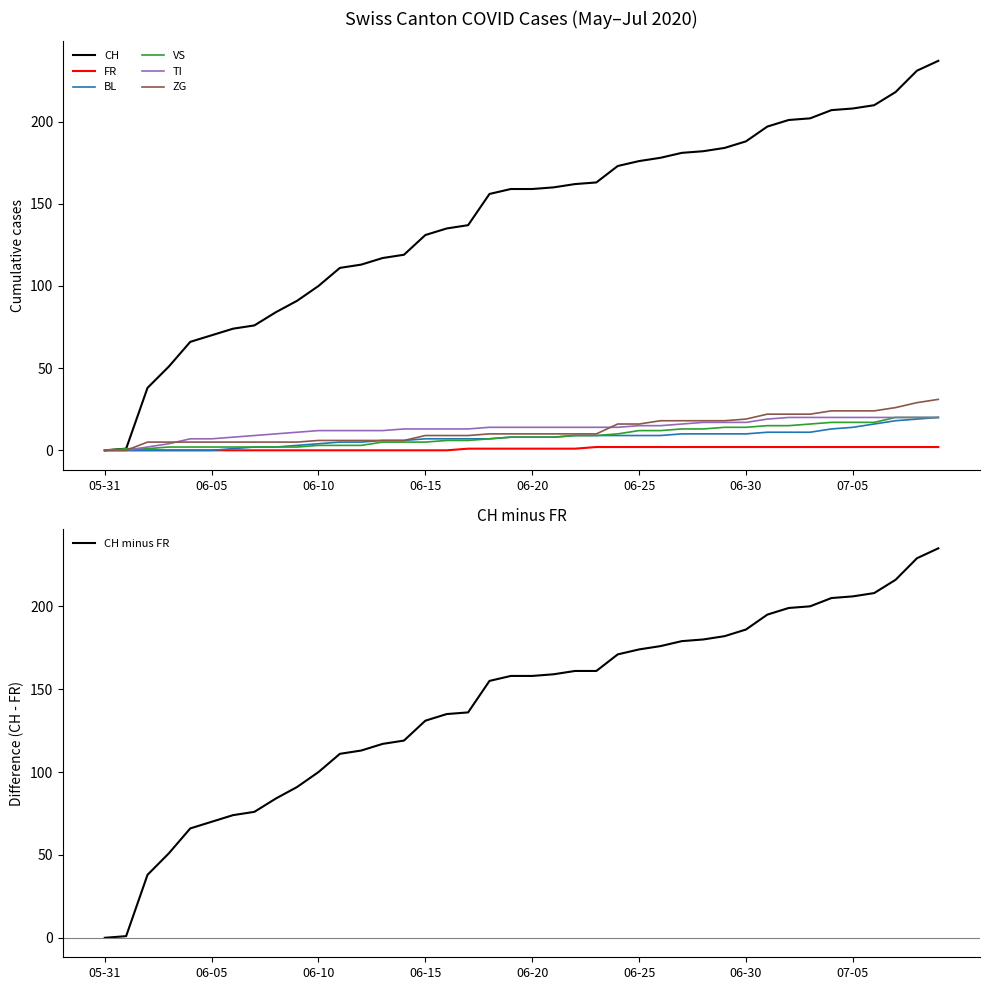

Which series has the largest total across all categories?

CH